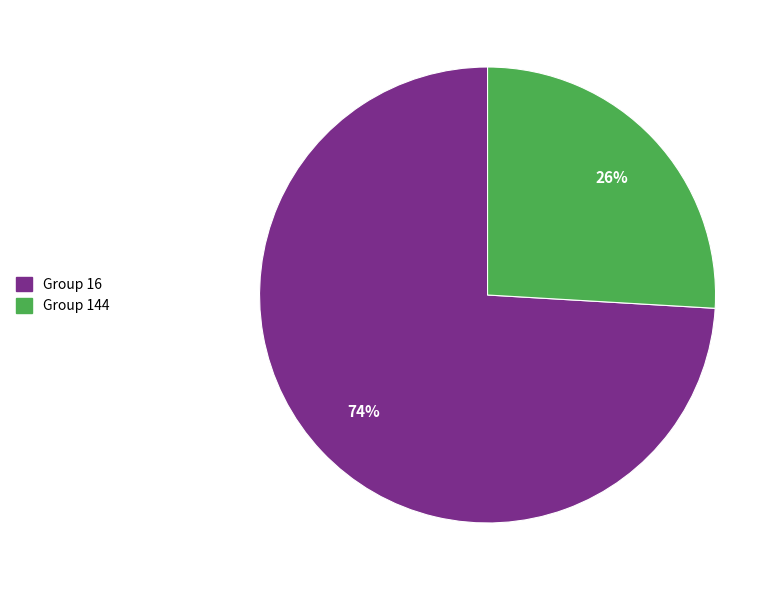

What percentage is the Group 144 slice, to the nearest percent?

26%